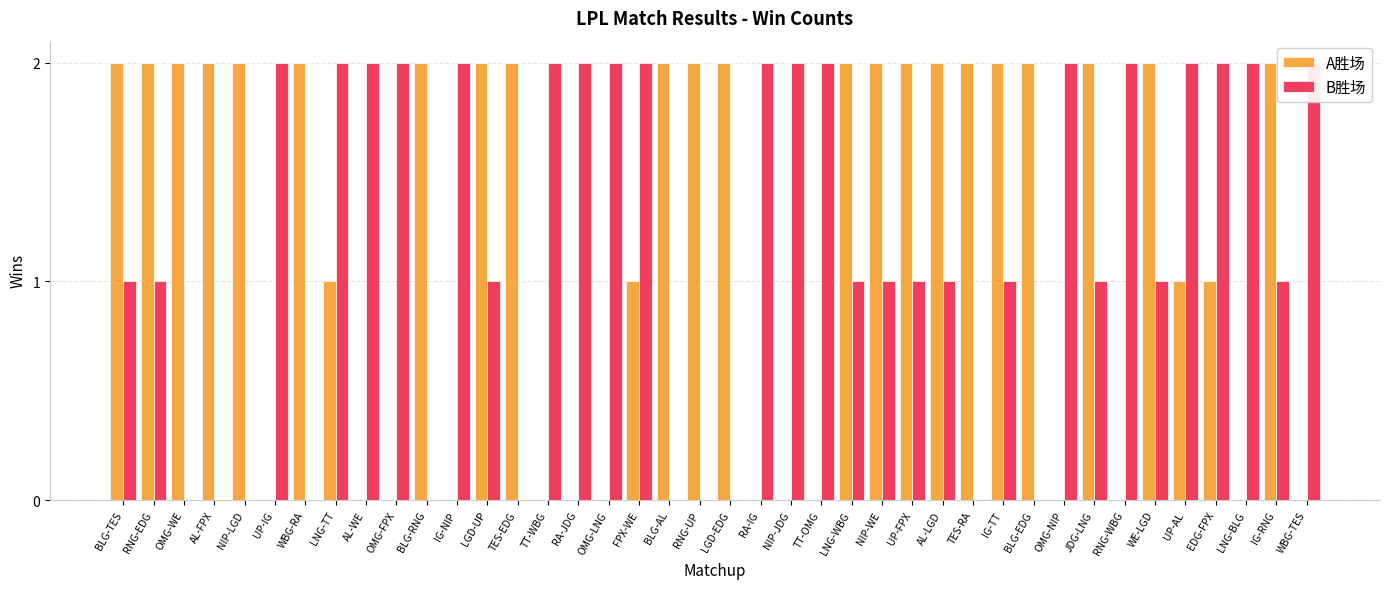

Is it true that B胜场 equals 2 at TT-WBG?

True